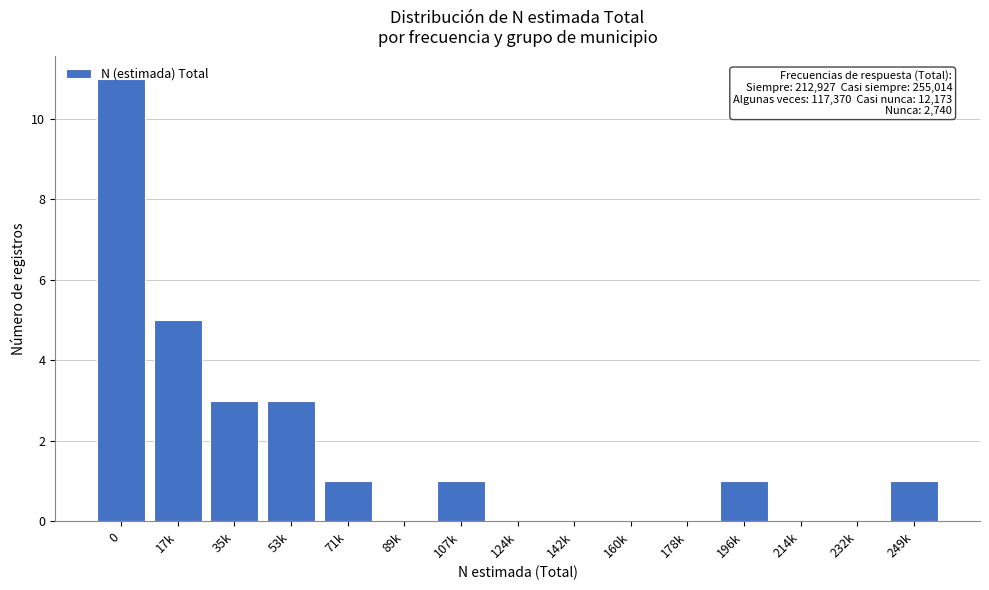

What is the sum of the values at 196k and 17k?

6